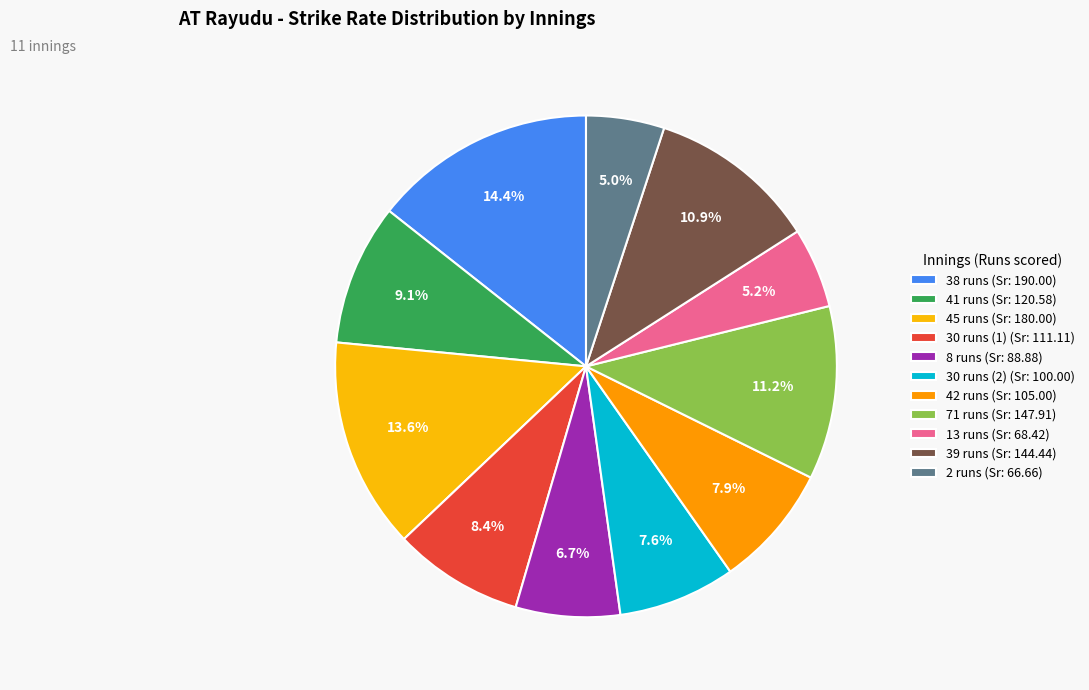

Is there a majority slice in this chart?

No